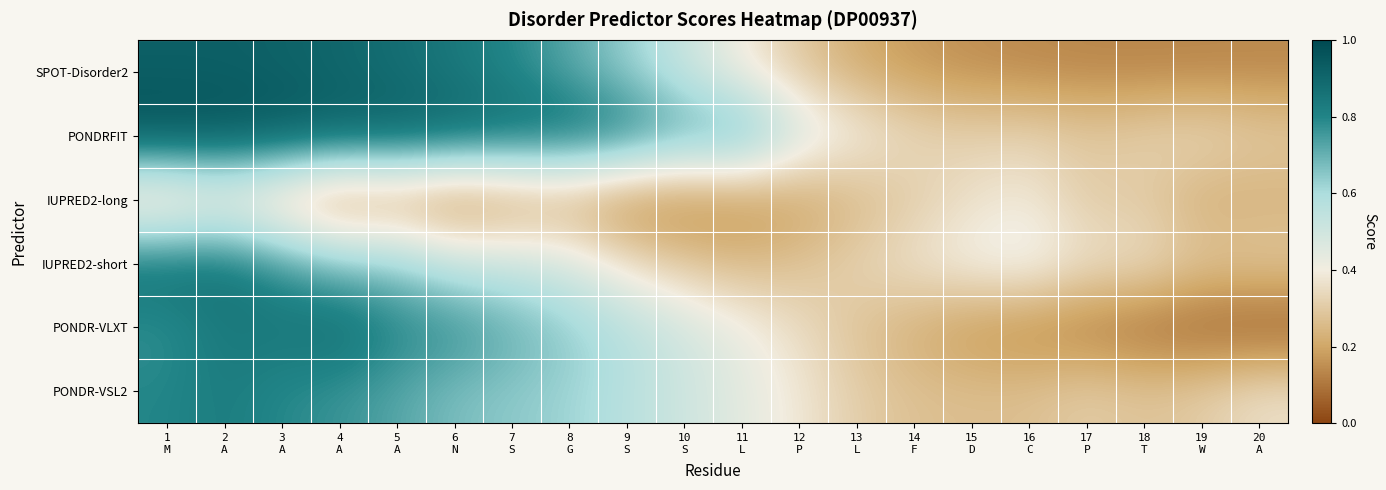

What is the total value across all series at 12
P?

2.0